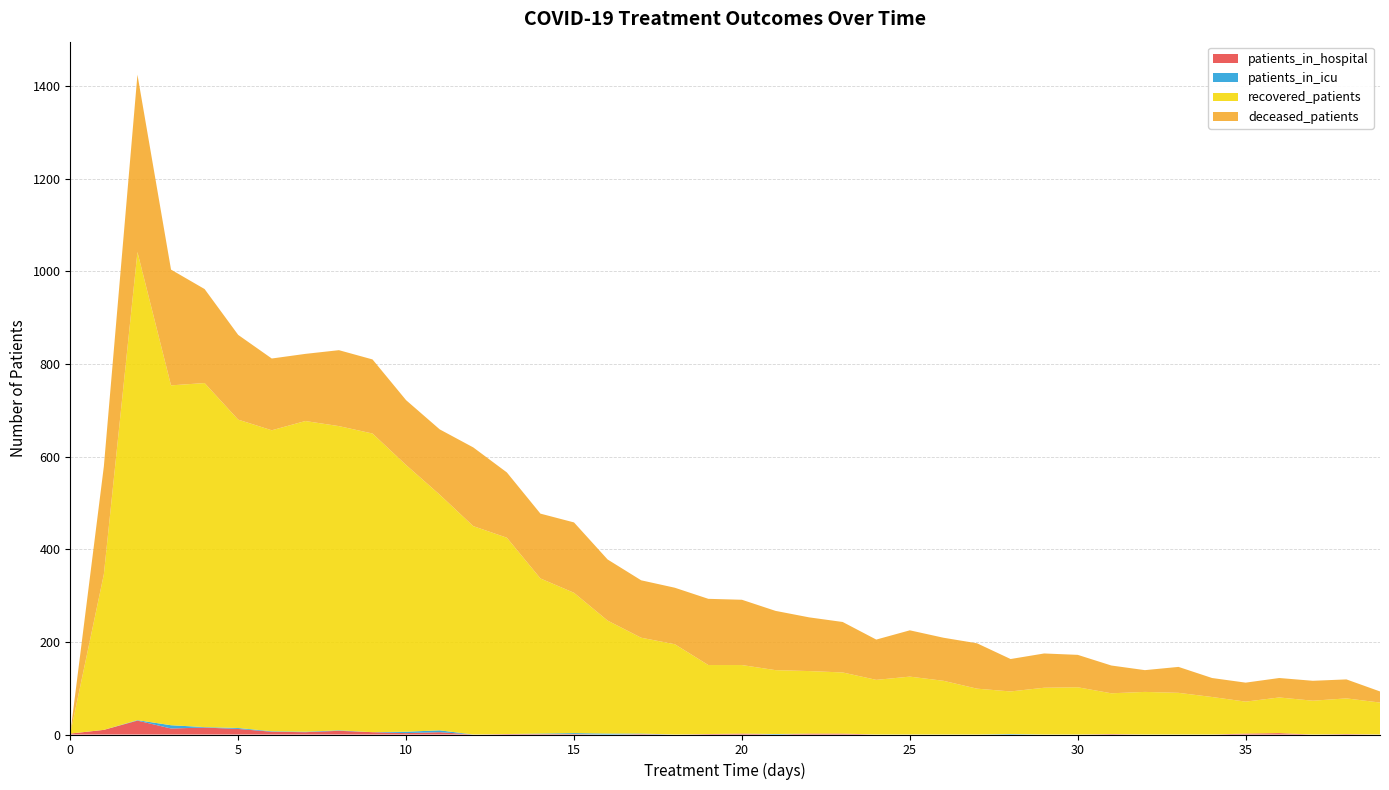

Reading left to right, list all the values displayed in this chart.

patients_in_hospital: 0=2	1=10	2=30	3=13	4=15	5=12	6=6	7=5	8=8	9=5	10=3	11=5	12=0	13=1	14=1	15=1	16=0	17=1	18=0	19=1	20=2	21=0	22=2	23=2	24=0	25=0	26=0	27=0	28=0	29=0	30=0	31=1	32=0	33=0	34=0	35=2	36=3	37=0	38=1	39=0
patients_in_icu: 0=0	1=0	2=1	3=7	4=1	5=2	6=1	7=1	8=1	9=0	10=3	11=4	12=0	13=0	14=1	15=2	16=2	17=1	18=0	19=0	20=0	21=1	22=0	23=0	24=0	25=0	26=0	27=0	28=1	29=0	30=0	31=0	32=0	33=0	34=0	35=0	36=0	37=0	38=0	39=0
recovered_patients: 0=0	1=336	2=1011	3=734	4=743	5=666	6=650	7=671	8=657	9=645	10=576	11=509	12=450	13=424	14=335	15=303	16=244	17=207	18=195	19=149	20=148	21=138	22=135	23=132	24=118	25=125	26=116	27=99	28=92	29=101	30=102	31=88	32=92	33=90	34=81	35=69	36=77	37=73	38=77	39=69
deceased_patients: 0=0	1=233	2=383	3=250	4=203	5=183	6=155	7=145	8=164	9=160	10=140	11=141	12=170	13=141	14=140	15=152	16=132	17=124	18=122	19=143	20=141	21=128	22=116	23=109	24=87	25=100	26=93	27=98	28=70	29=74	30=70	31=60	32=47	33=56	34=41	35=41	36=42	37=43	38=41	39=24